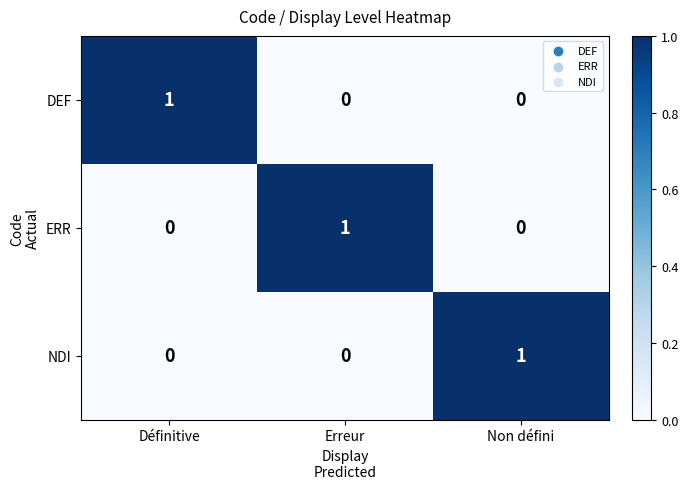

At how many categories does at least one series exceed 0?

3